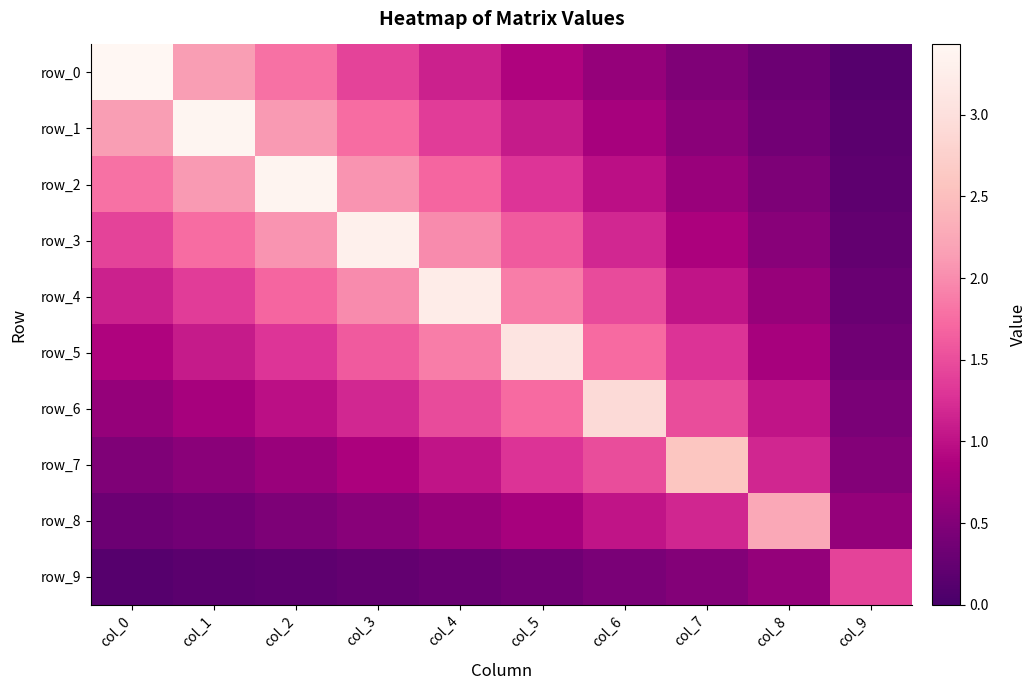

Is the value of row_4 at col_7 greater than the value of row_1 at col_2?

No